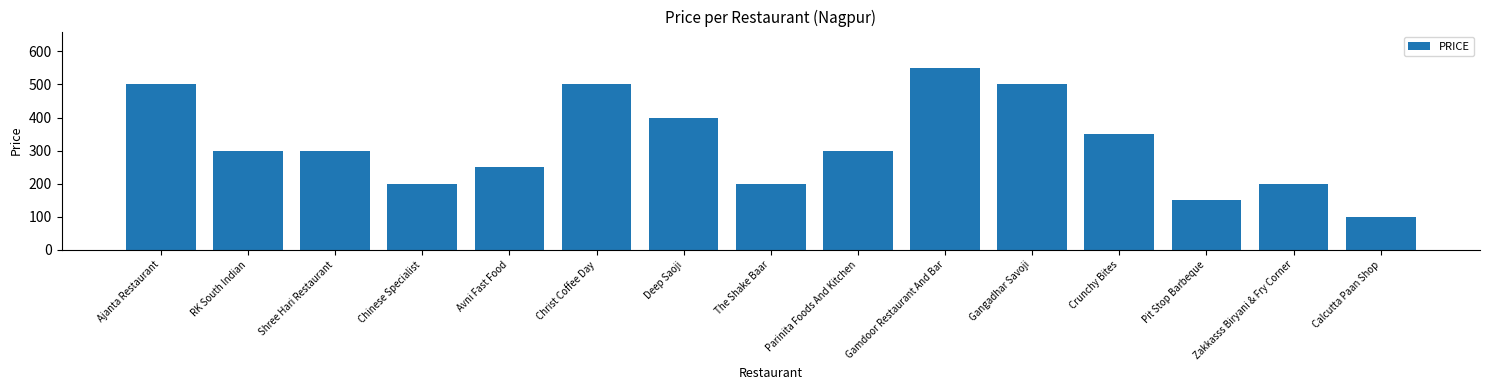

Reading right to left, what are all the values shown in this chart?

Calcutta Paan Shop=100	Zakkasss Biryani & Fry Corner=200	Pit Stop Barbeque=150	Crunchy Bites=350	Gangadhar Savoji=500	Gamdoor Restaurant And Bar=550	Parinita Foods And Kitchen=300	The Shake Baar=200	Deep Saoji=400	Christ Coffee Day=500	Avni Fast Food=250	Chinese Specialist=200	Shree Hari Restaurant=300	RK South Indian=300	Ajanta Restaurant=500